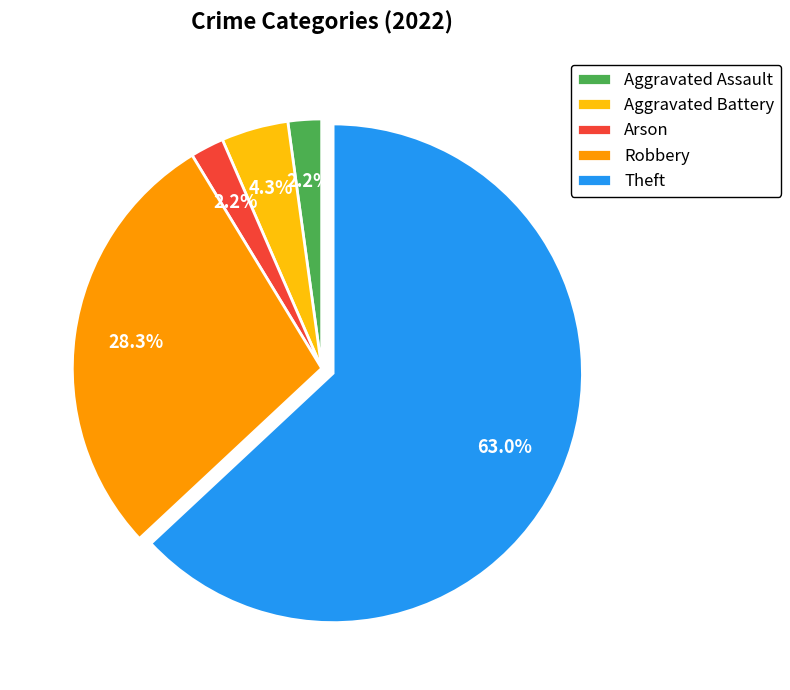

Which slice is the largest?

Theft